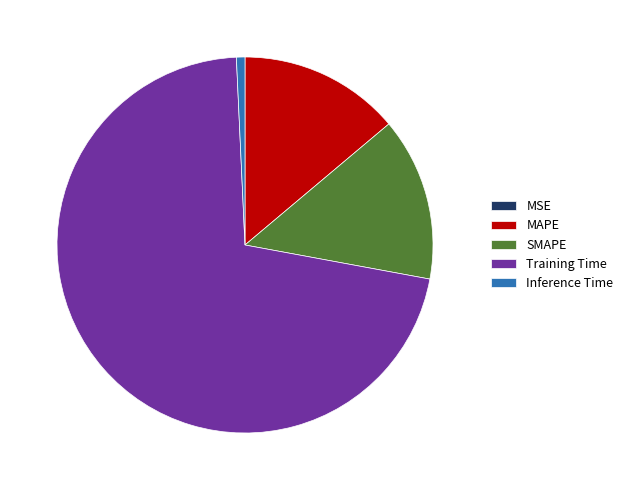

What is the largest slice in the pie chart?

Training Time